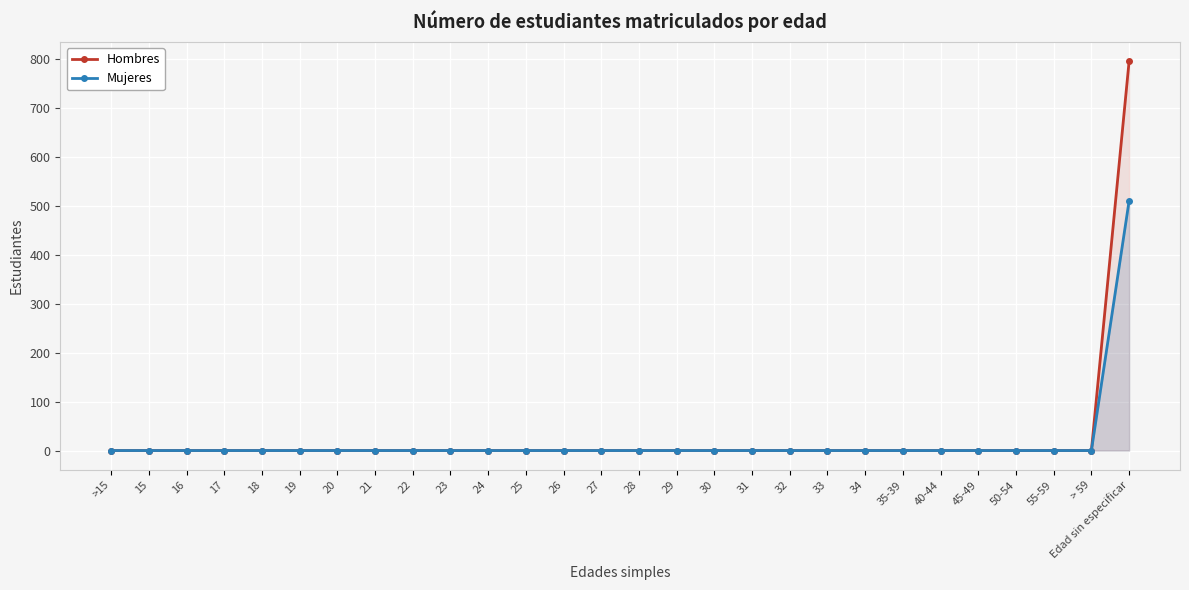

What is the label of the 27th point from the right?

15